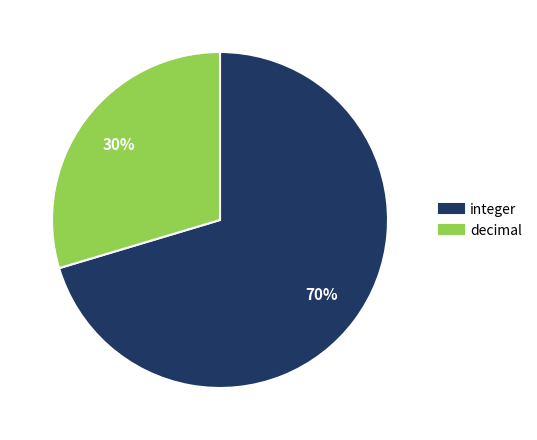

Does any single category account for the majority?

Yes